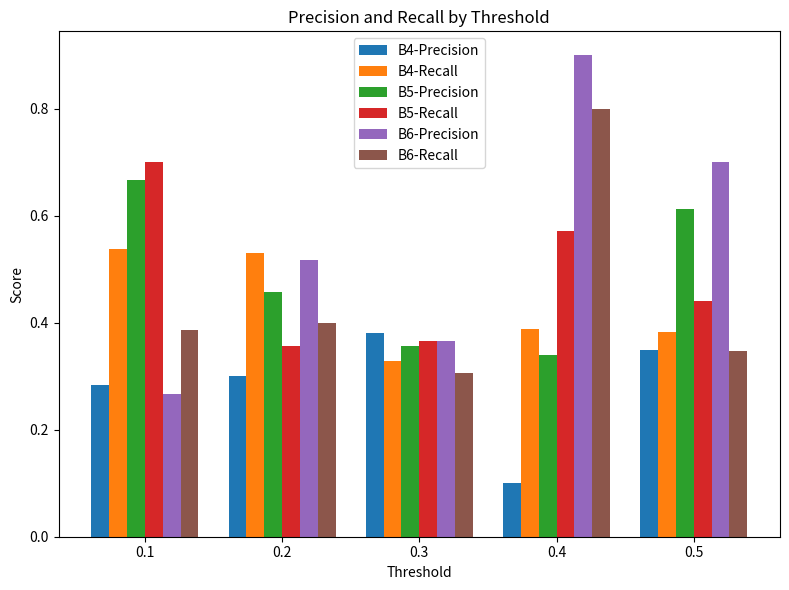

What is the minimum value shown in the chart?

0.1